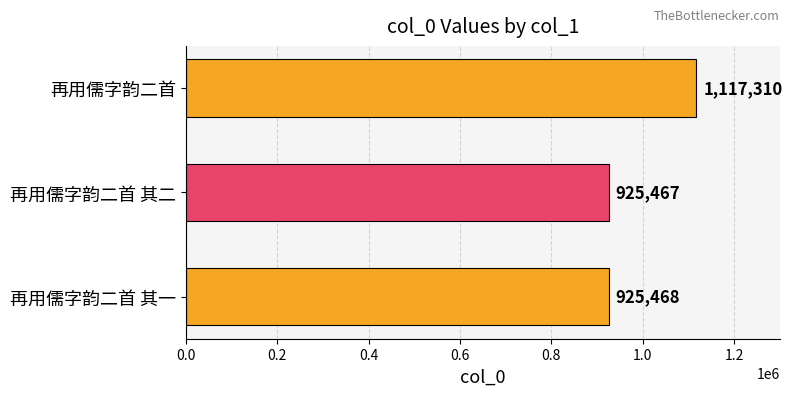

What is the smallest value displayed?

925467